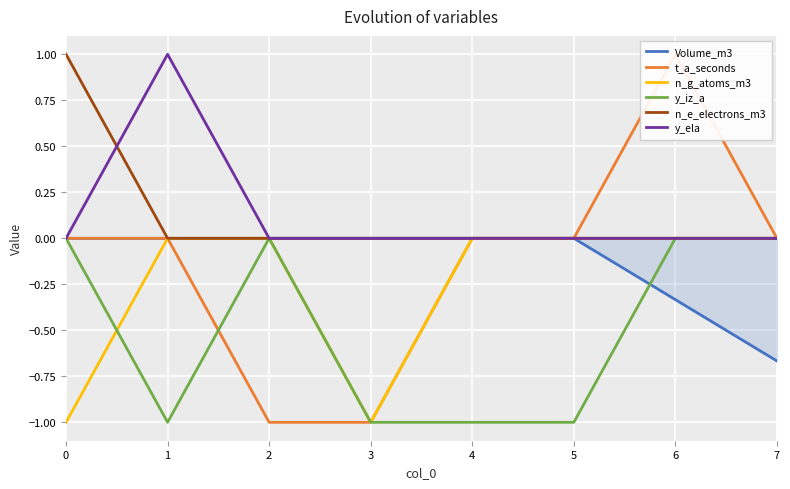

At which category does y_ela reach its first local peak?

1